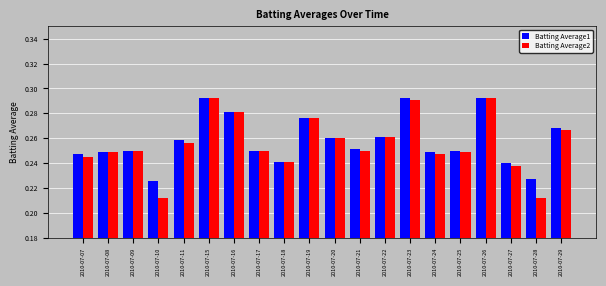

What is the total value across all series at 2010-07-23?

0.6